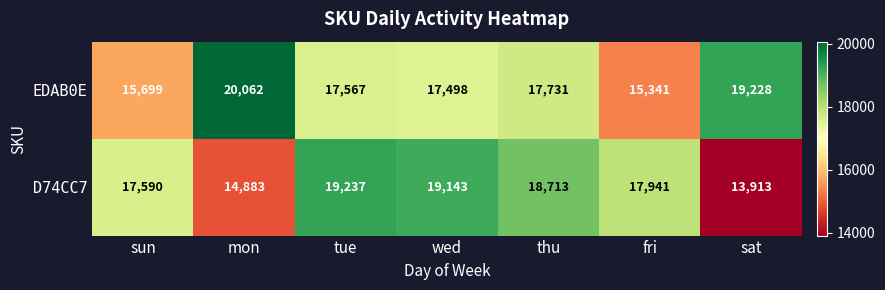

What is the smallest value displayed?

13913